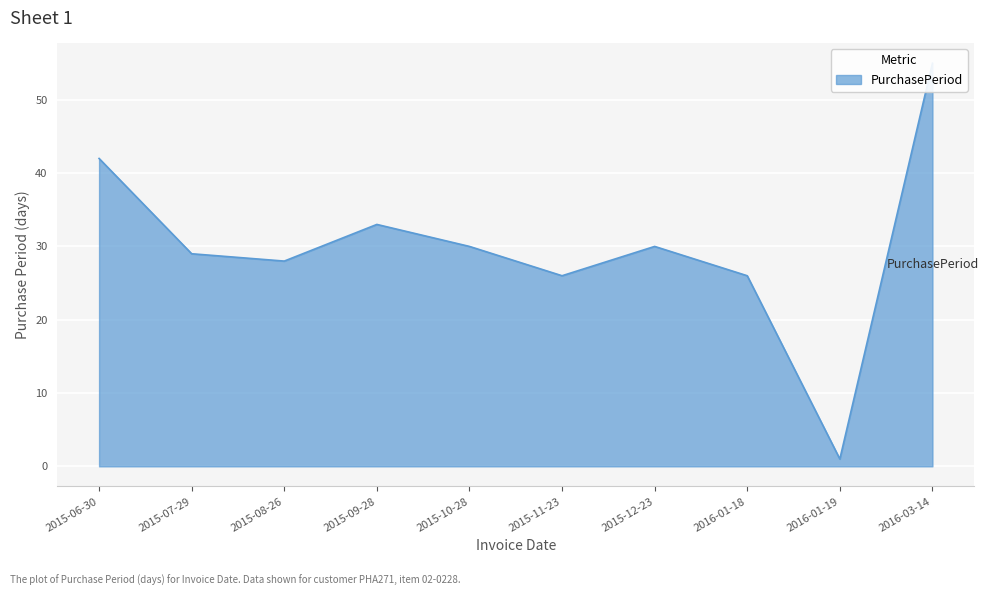

What is the value of the 1st point from the left?

42